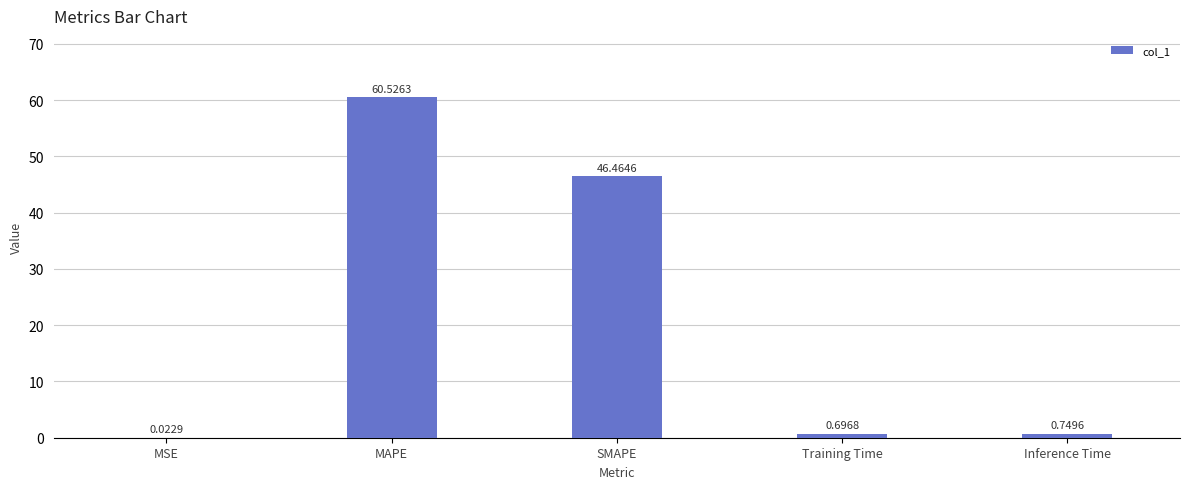

What is the change in value from SMAPE to Training Time?

-45.8